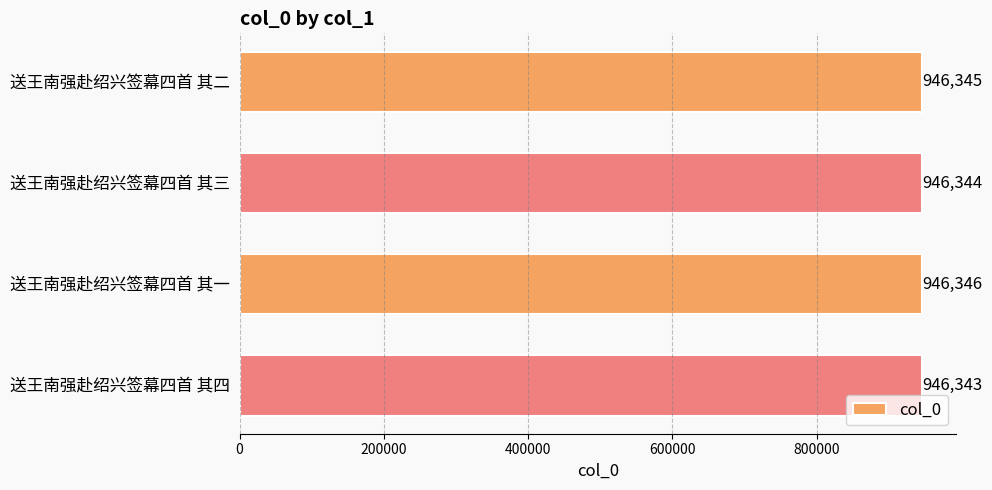

Rank the categories by value from highest to lowest.

送王南强赴绍兴签幕四首 其一, 送王南强赴绍兴签幕四首 其二, 送王南强赴绍兴签幕四首 其三, 送王南强赴绍兴签幕四首 其四